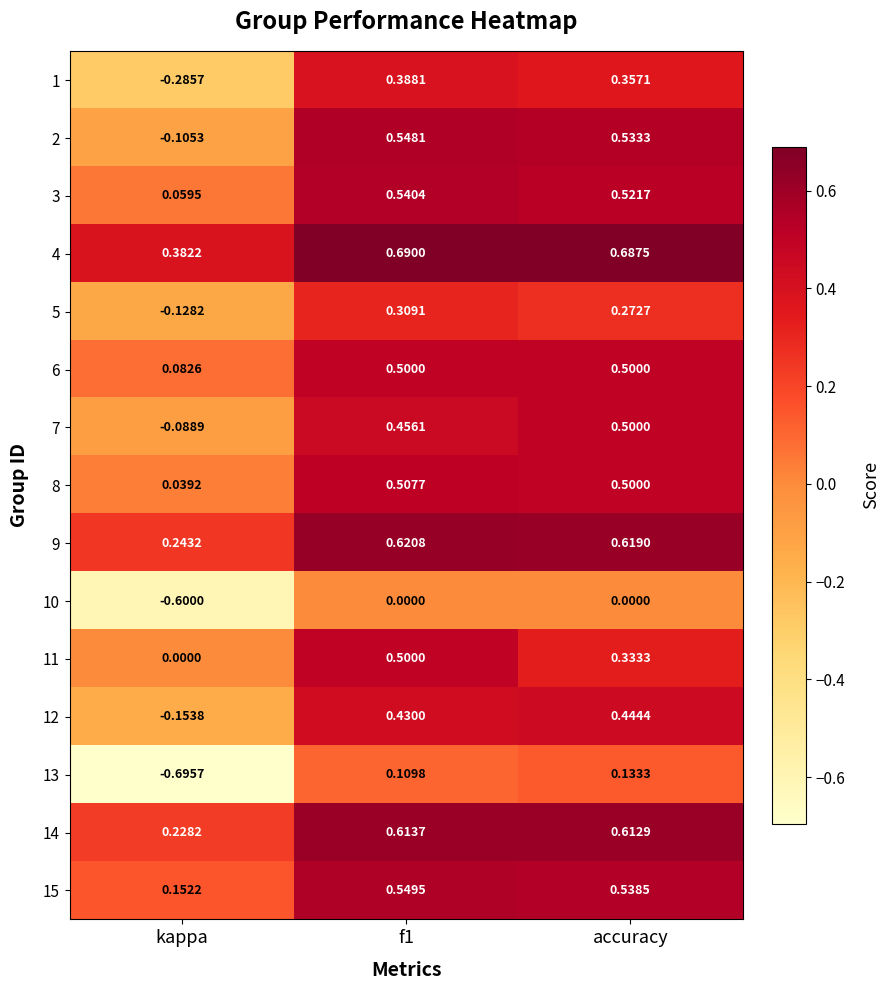

Which category has the lowest value in the 2 series?

kappa